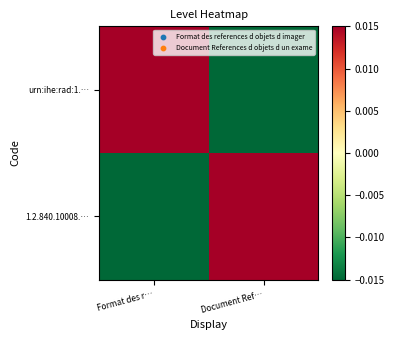

Reading left to right, transcribe all the data shown in this chart.

urn:ihe:rad:1.…: Format des r…=0.5	Document Ref…=-0.5
1.2.840.10008.…: Format des r…=-0.5	Document Ref…=0.5